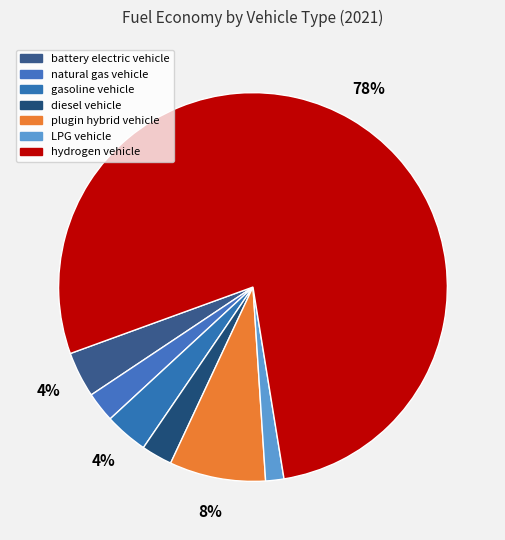

To the nearest percent, what percentage of the pie is plugin hybrid vehicle?

8%